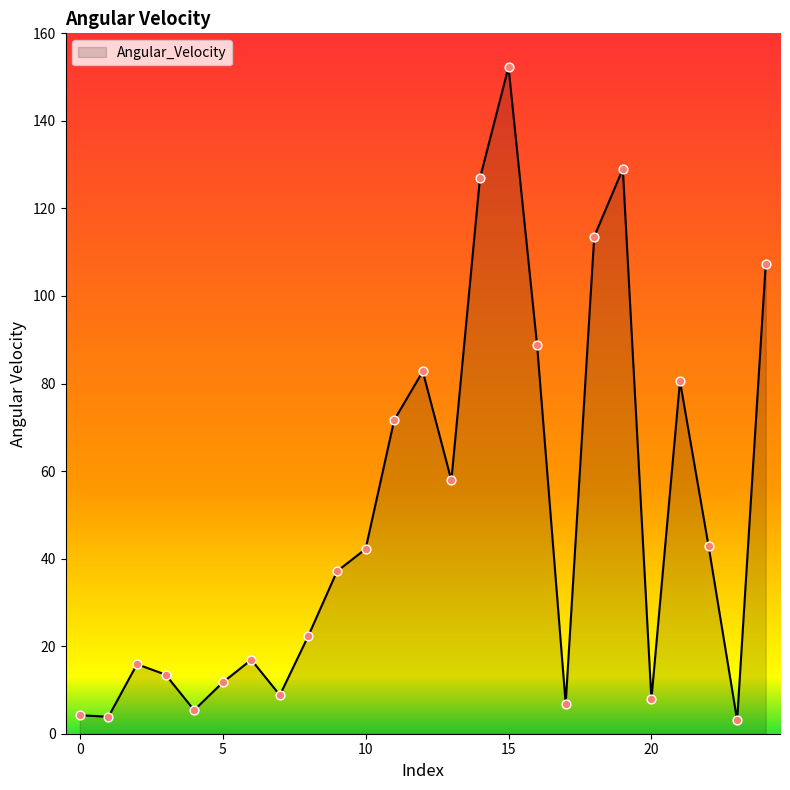

What is the greatest value displayed?

152.3